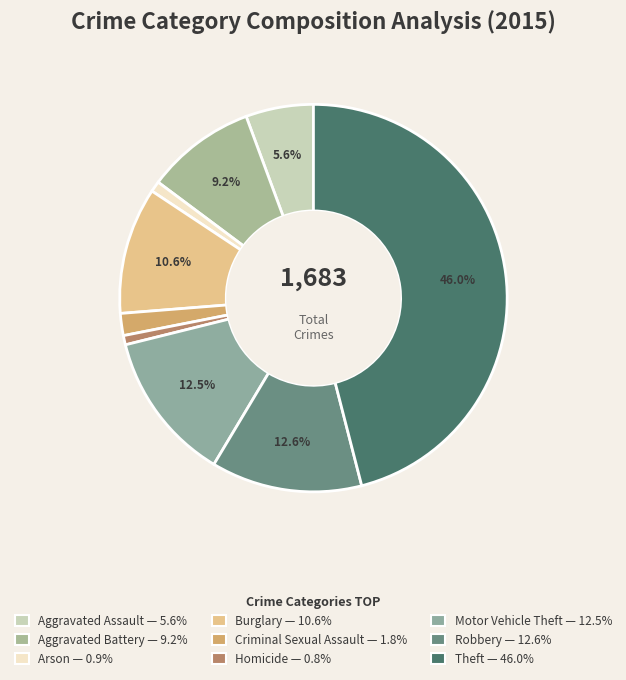

Which category has the biggest portion of the pie?

Theft